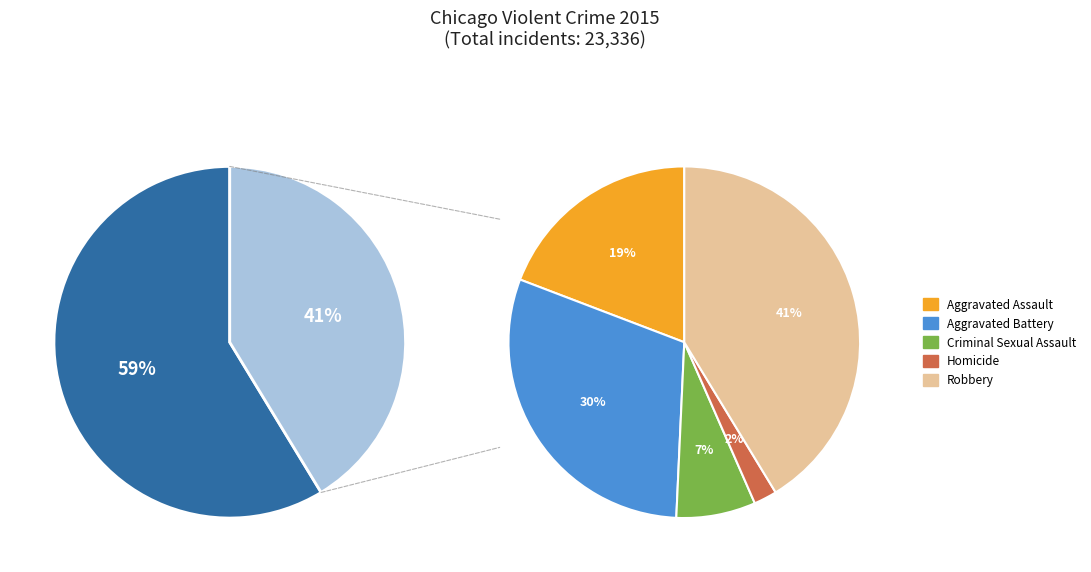

How many slices are in this pie chart?

5